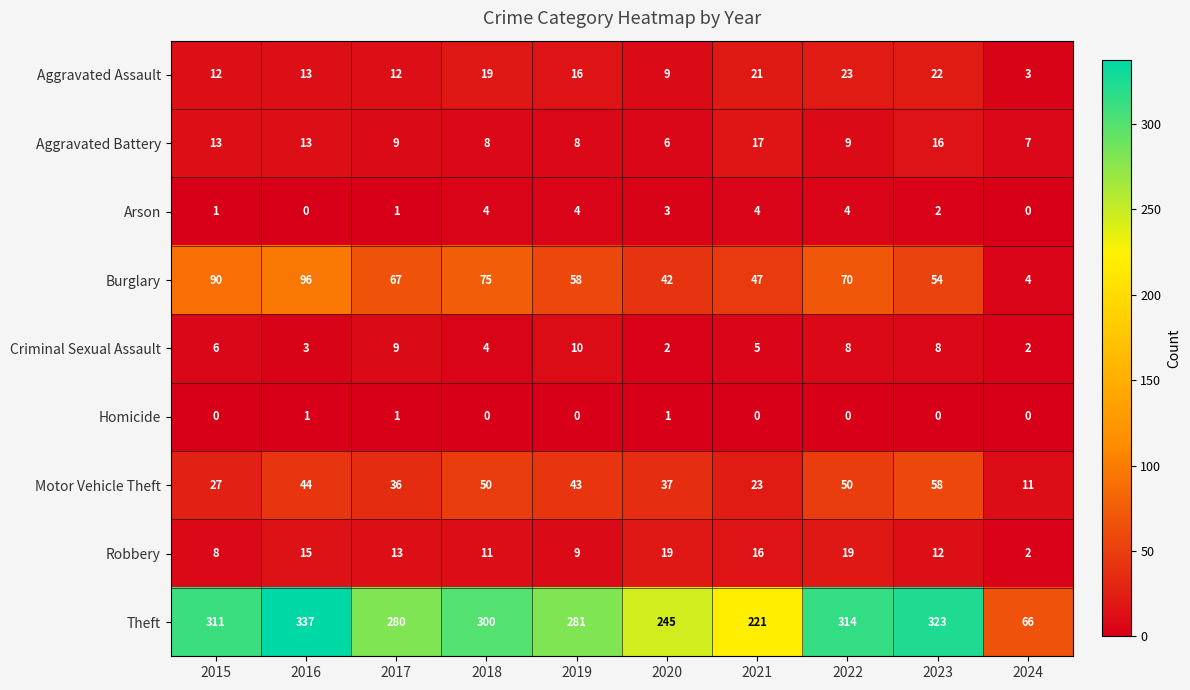

List the series in order of their peak value, highest first.

Theft, Burglary, Motor Vehicle Theft, Aggravated Assault, Robbery, Aggravated Battery, Criminal Sexual Assault, Arson, Homicide